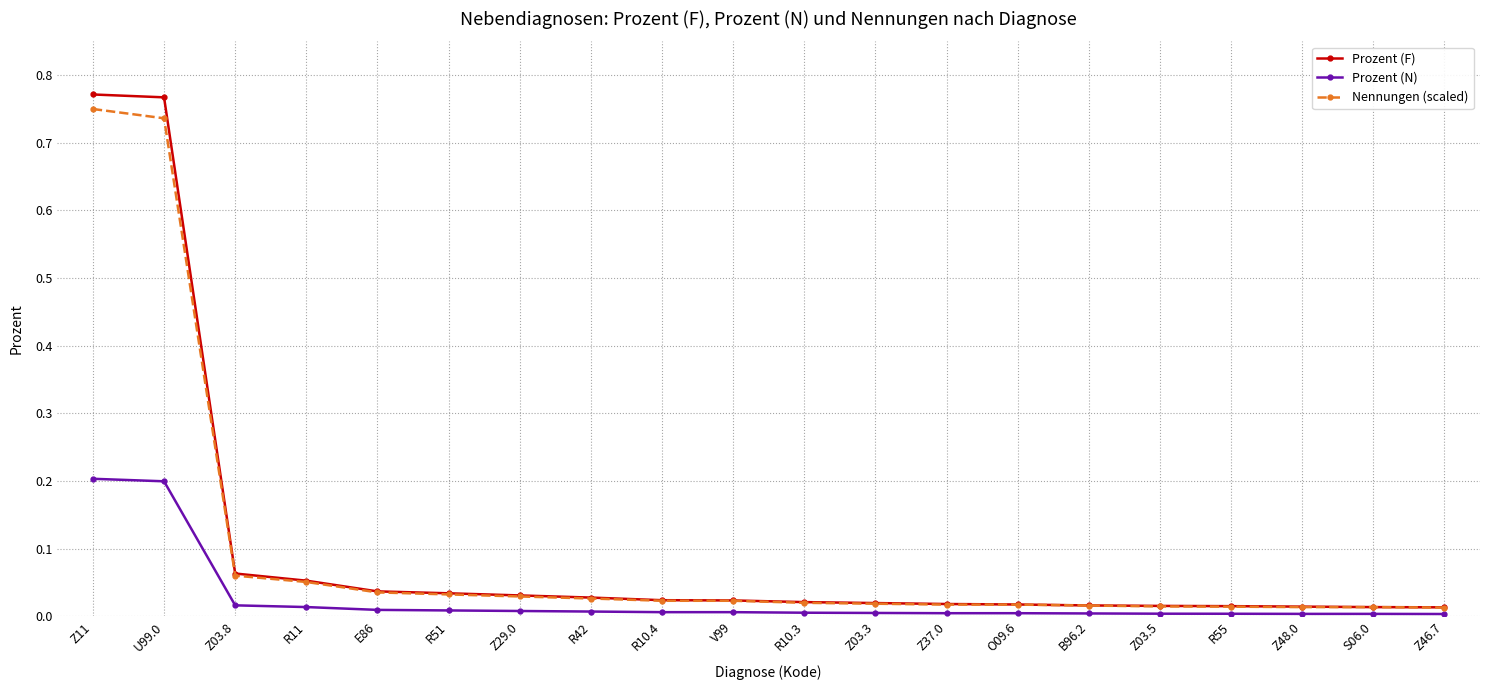

Does the chart have visible grid lines?

Yes